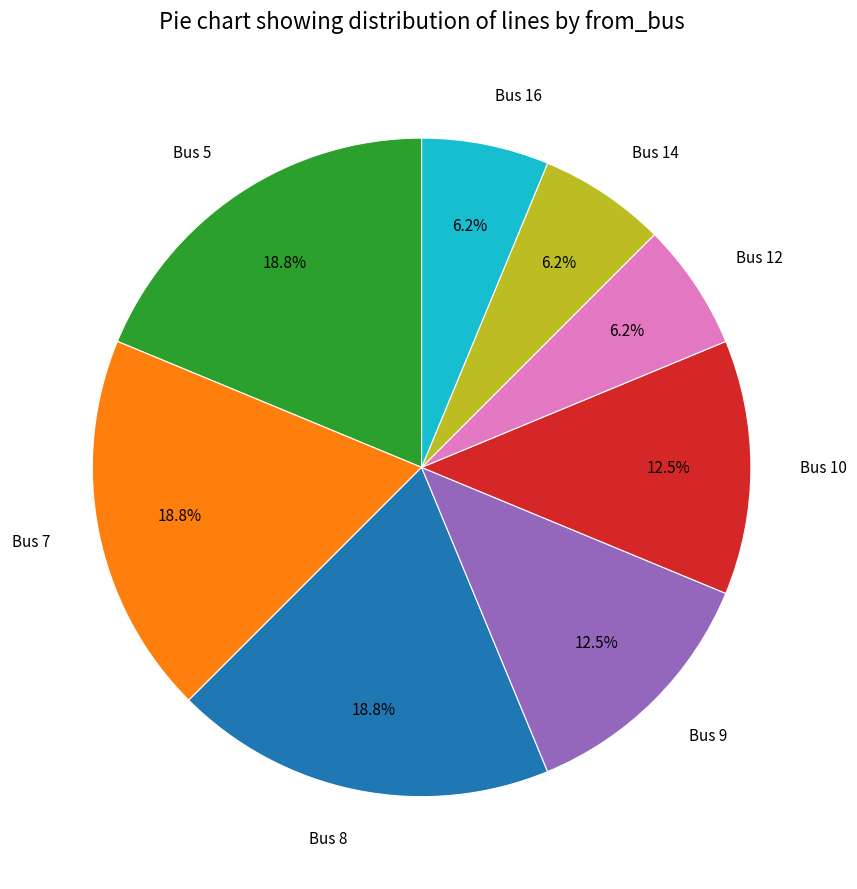

Combined, do Bus 16 and Bus 9 account for over 50%?

No